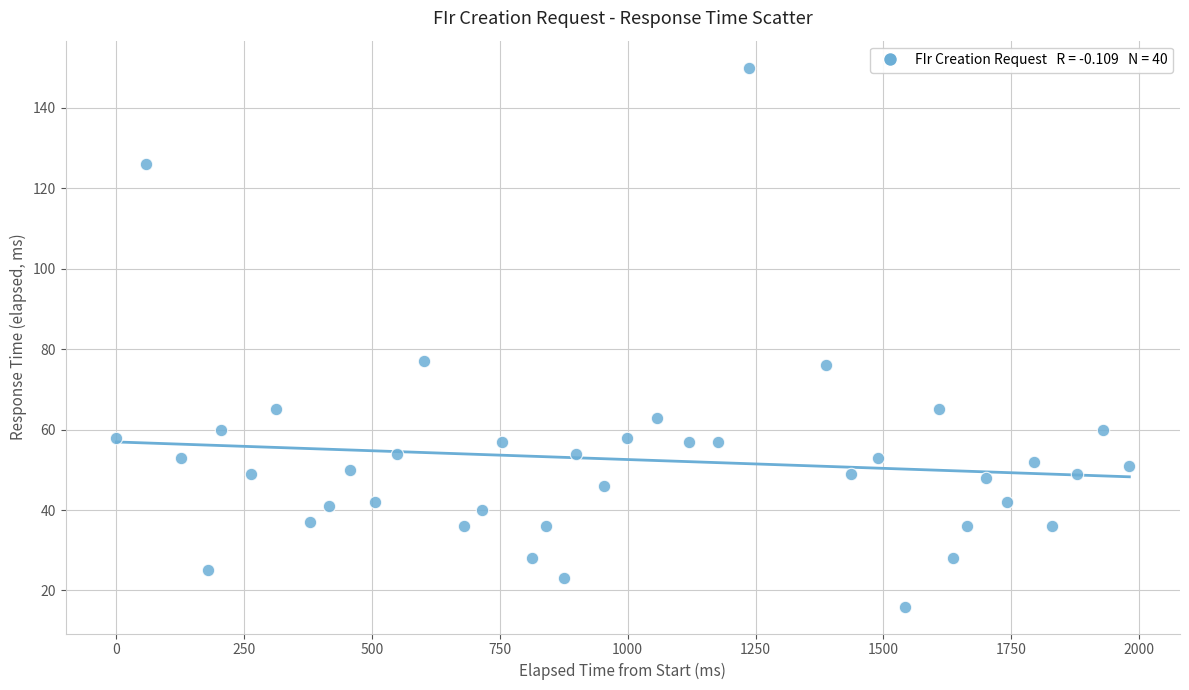

What is the range of X values (max minus min)?

1981